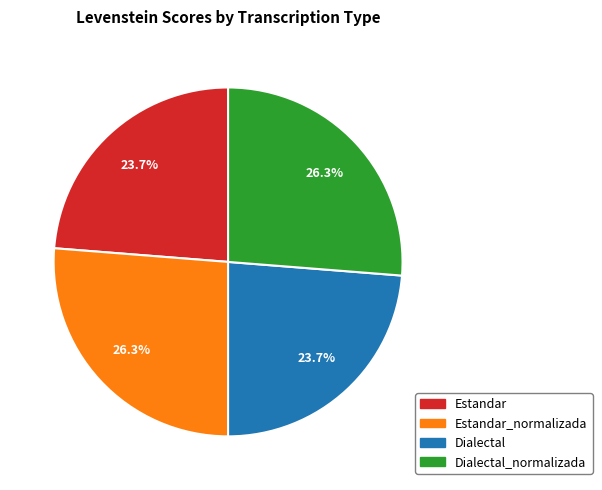

Approximately how many times larger is the value at Estandar compared to Dialectal_normalizada?

0.9